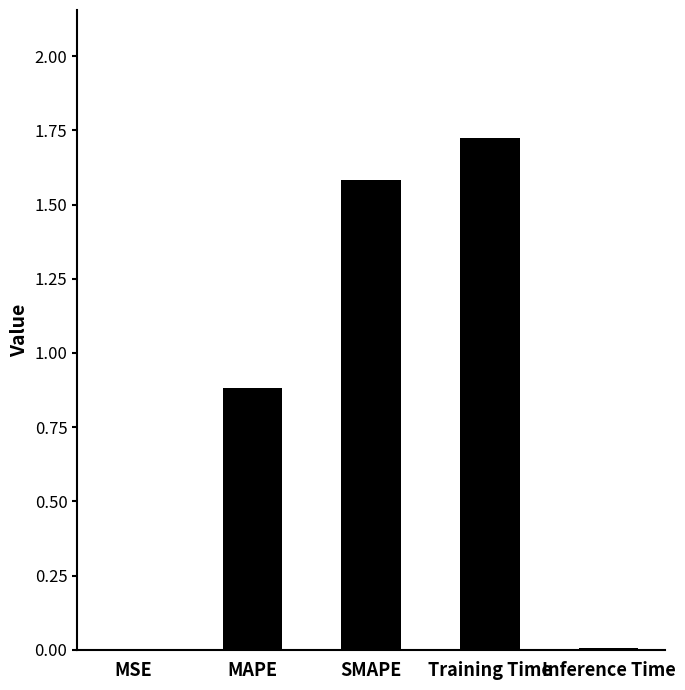

The value at SMAPE is 2.4. True or false?

False